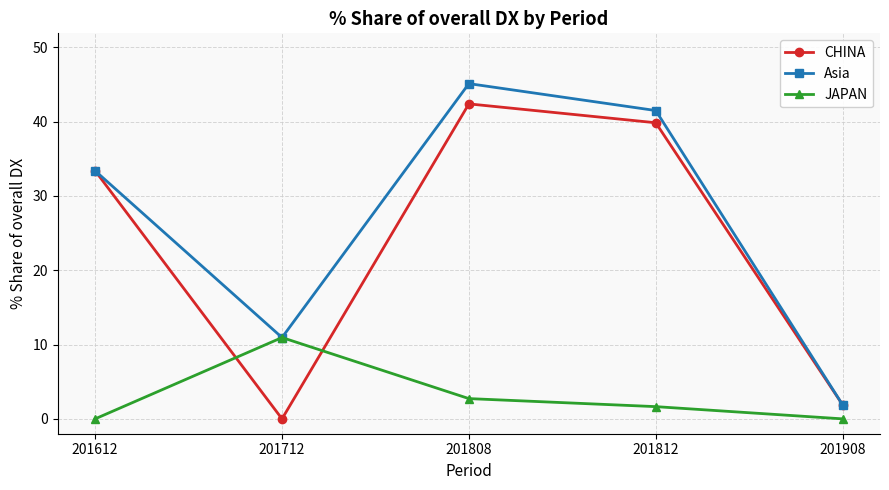

Does the chart have visible grid lines?

Yes